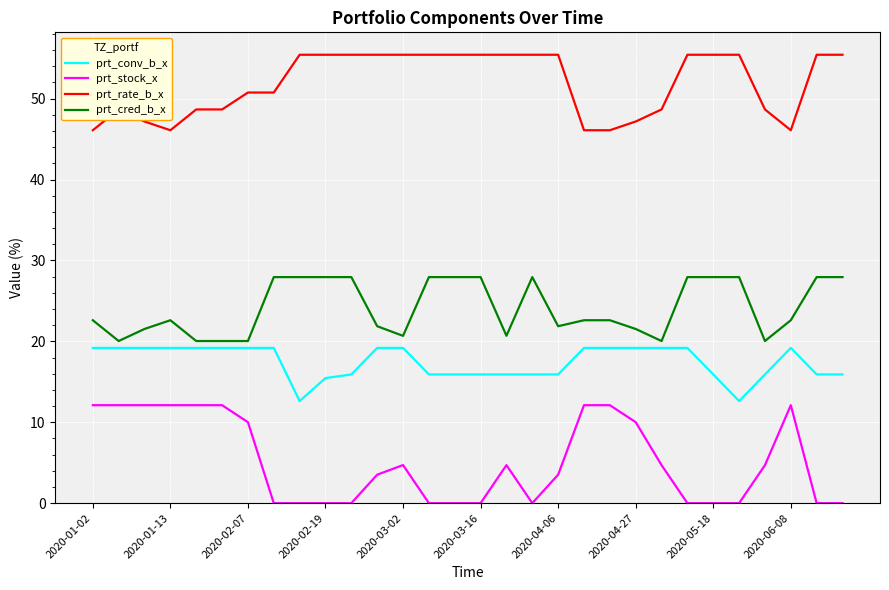

What are all the series names shown in the legend?

prt_conv_b_x, prt_stock_x, prt_rate_b_x, prt_cred_b_x